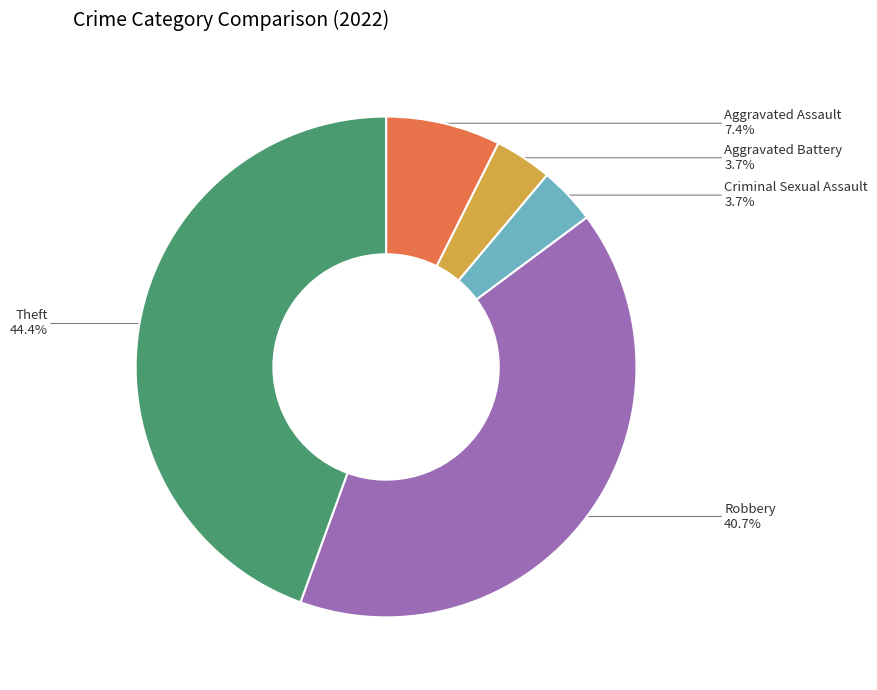

To the nearest percent, what is the combined percentage of Criminal Sexual Assault and Aggravated Assault?

11%